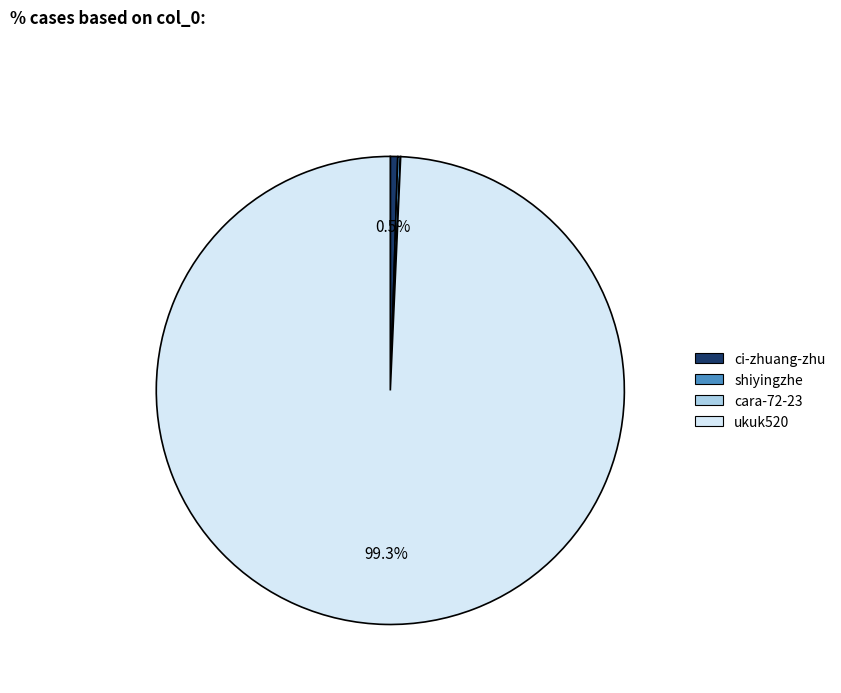

To the nearest percent, what is the difference between the largest and smallest slice percentages?

99%